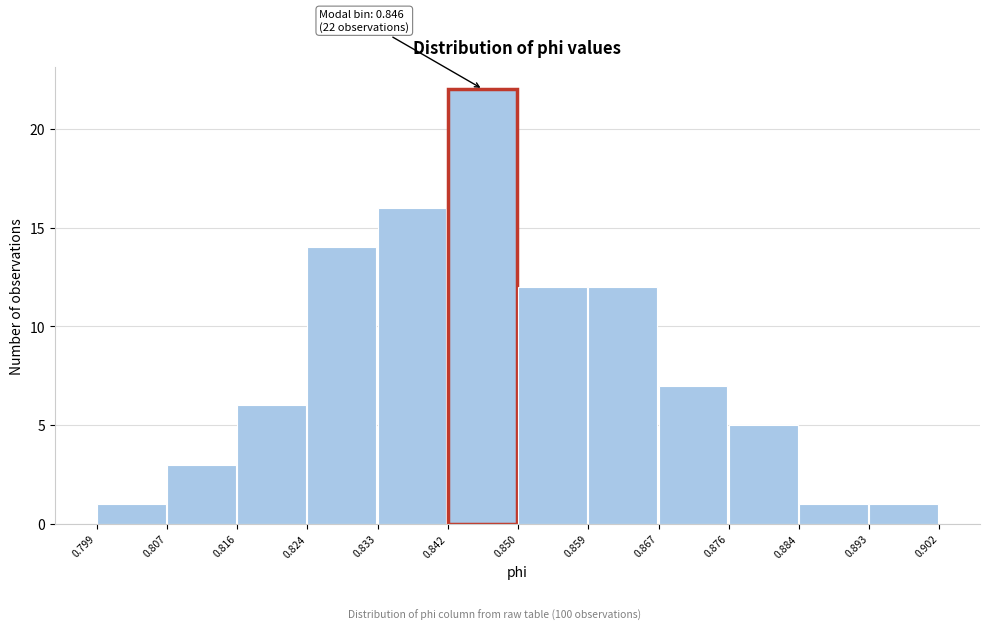

Which range on the x-axis has the tallest bar?

0.842 to 0.850